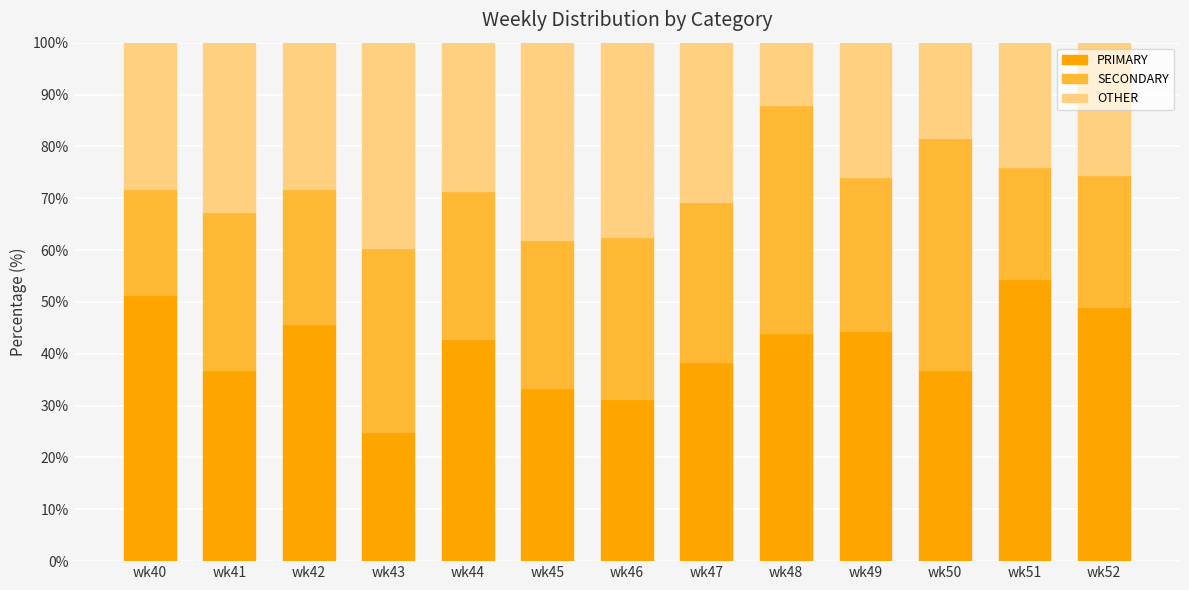

What is the difference between the second highest and second lowest values in the PRIMARY series?

20.0